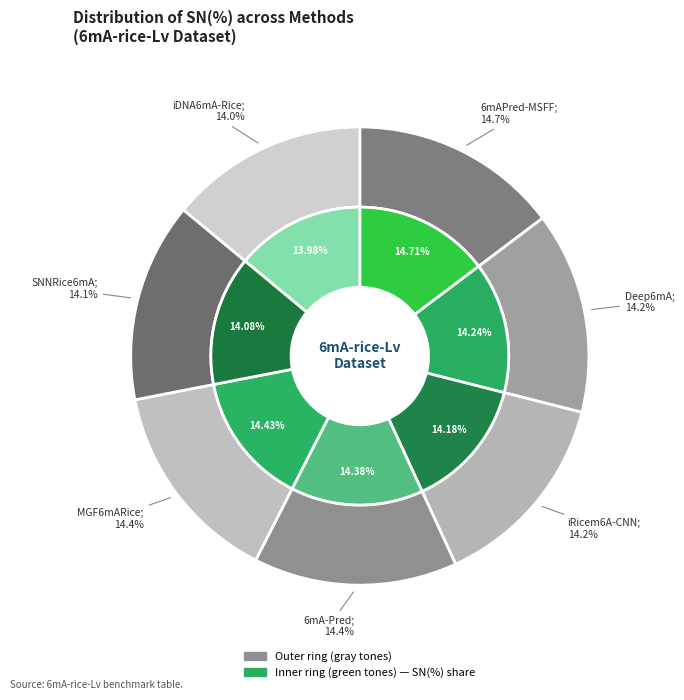

Which has a higher value, 6mAPred-MSFF or Deep6mA?

6mAPred-MSFF